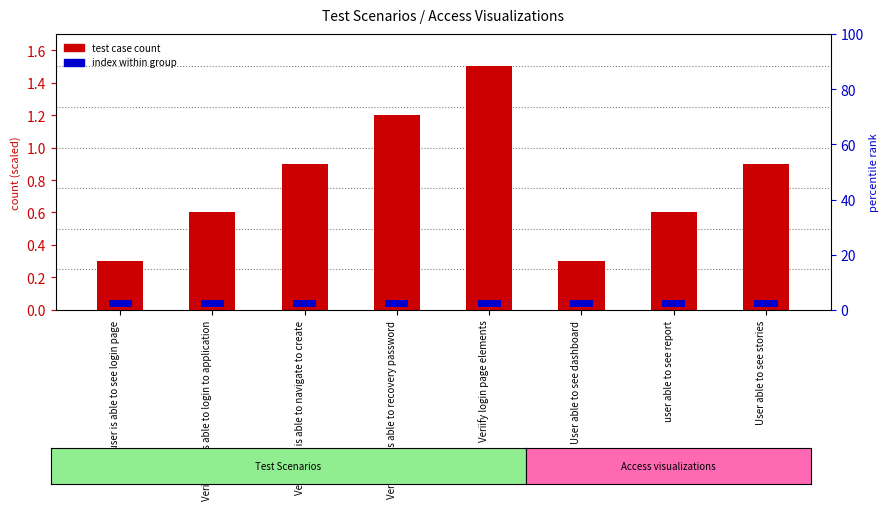

What value does the data have at Verify user is able to navigate to create?

0.9